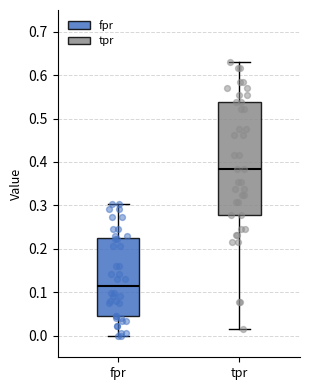

Which box has the highest median line?

tpr